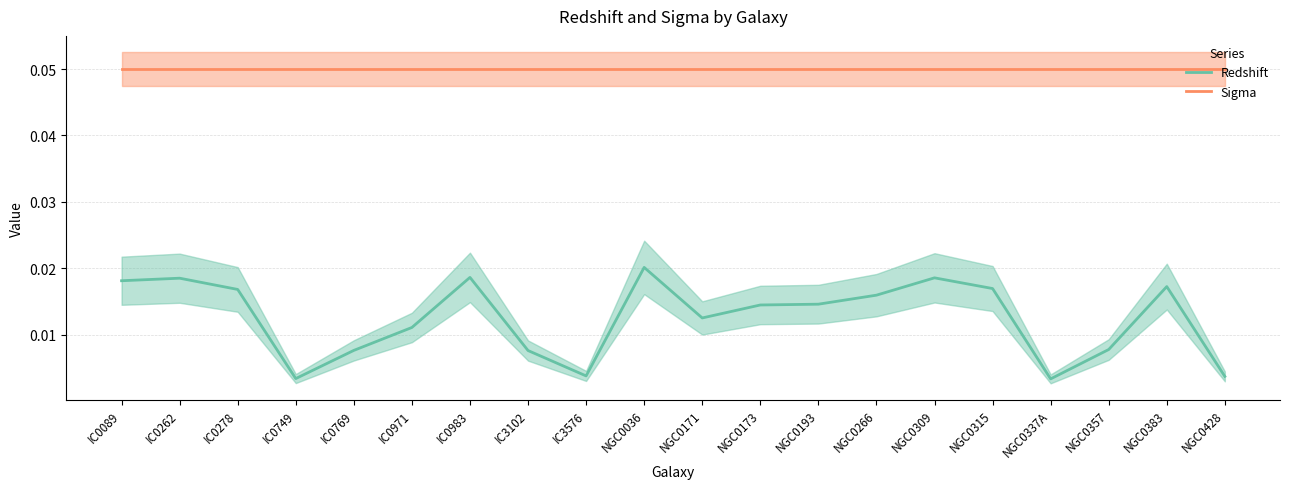

At which label is Redshift closest to 0?

NGC0337A